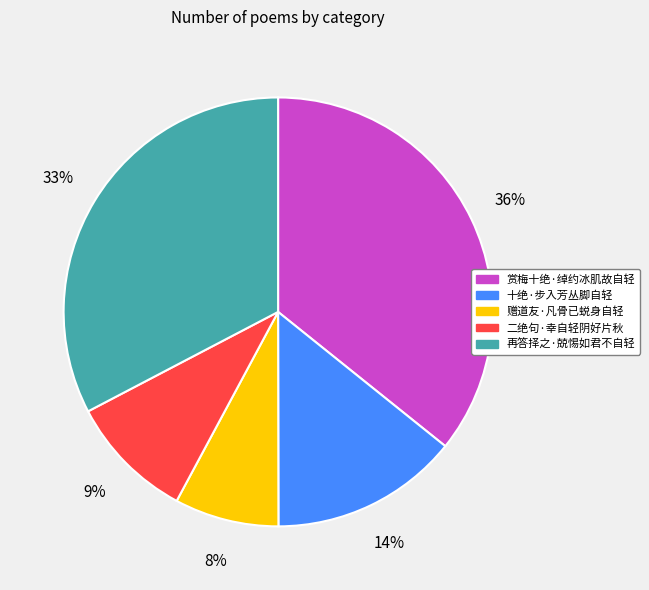

Which slice is the smallest?

赠道友·凡骨已蜕身自轻